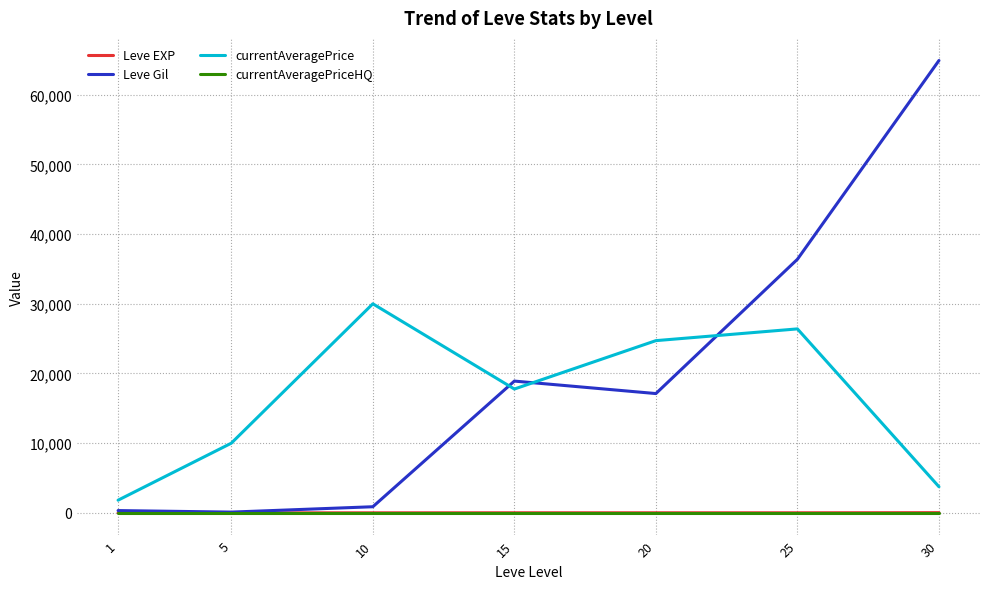

True or false: Leve Gil has more than 1 interior local peaks.

False